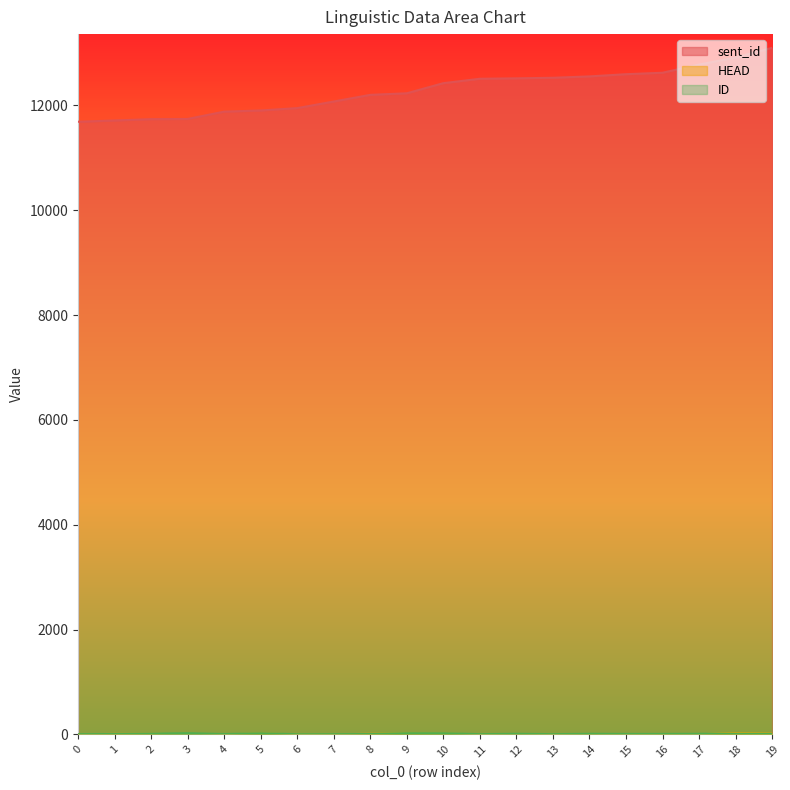

At 5, list the series in order from smallest to largest.

HEAD, ID, sent_id